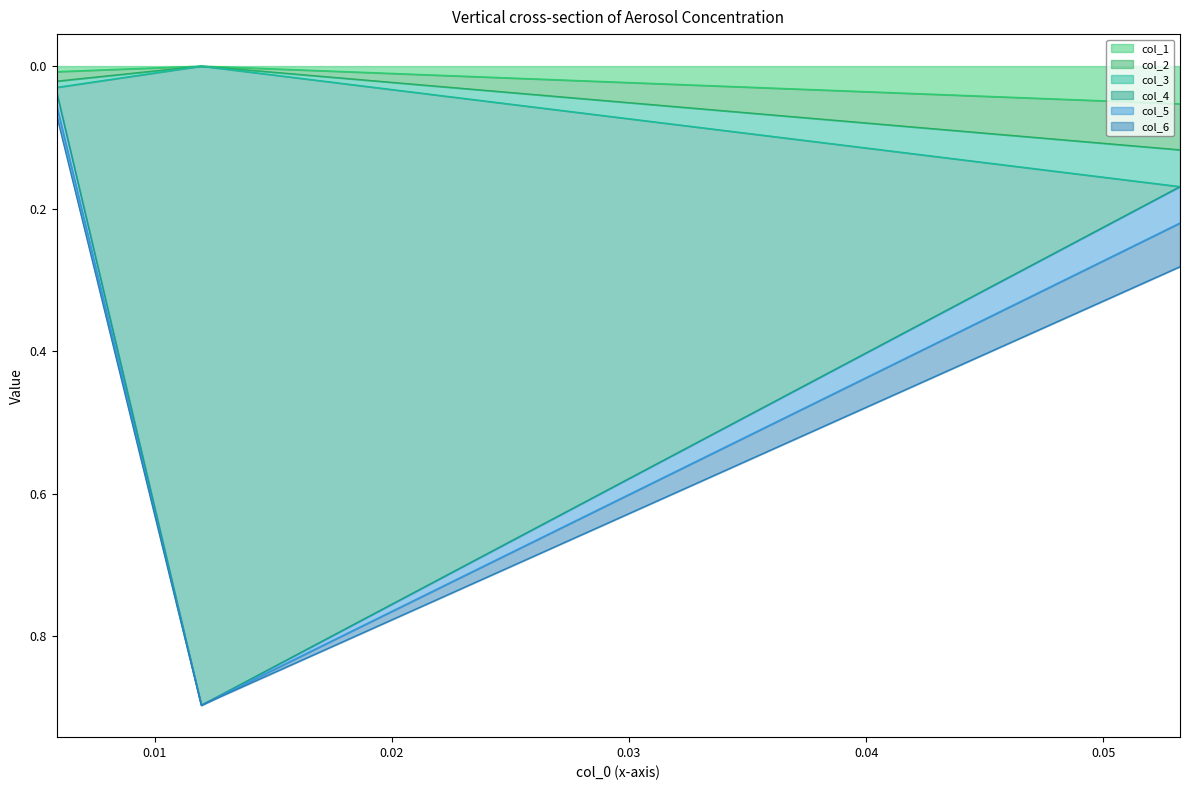

What is the difference between the col_3 values at 0.005851 and 0.053244?

0.1